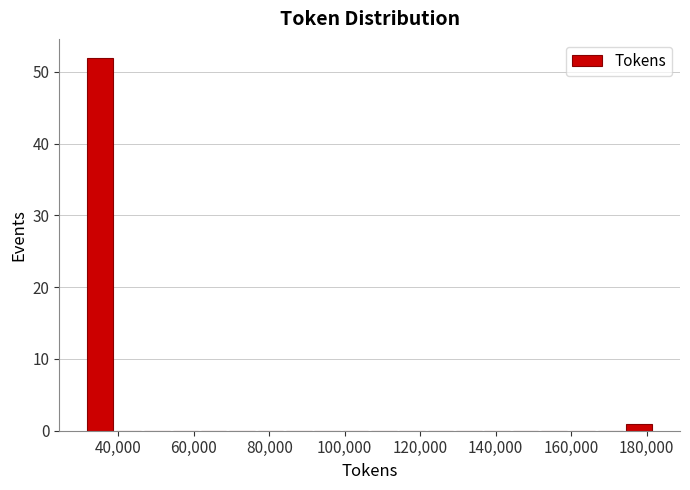

Read against the x-axis, roughly where is the centre of the tallest bar?

36000